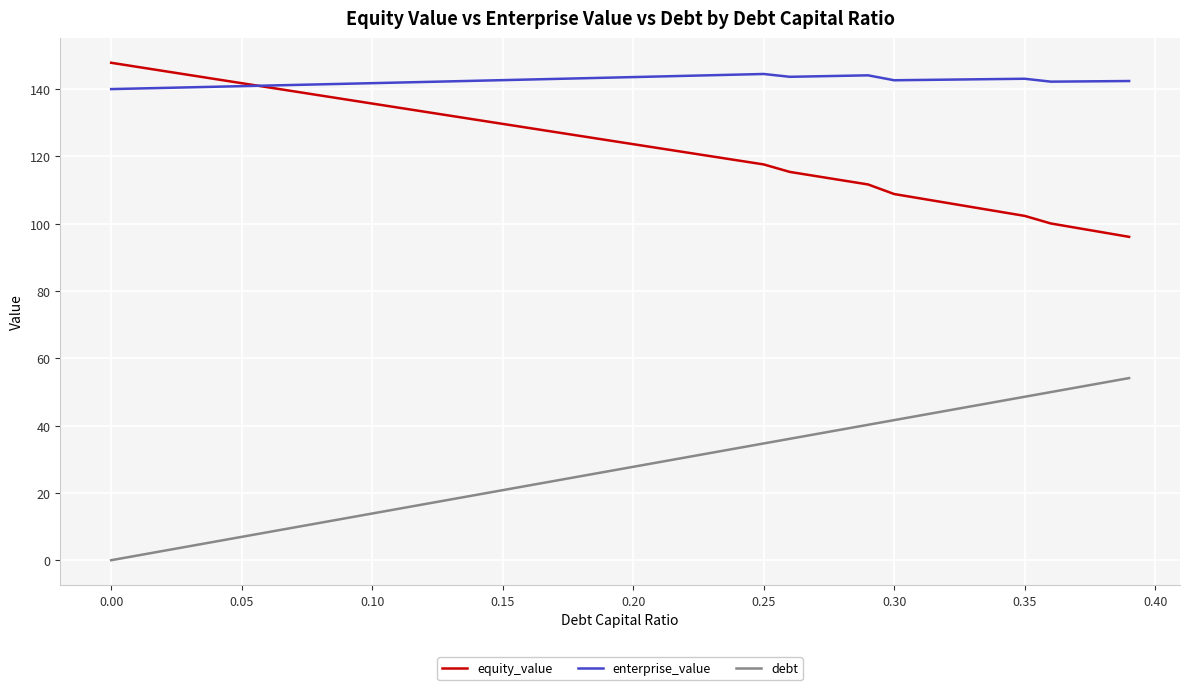

True or false: debt and enterprise_value intersect in this chart.

False